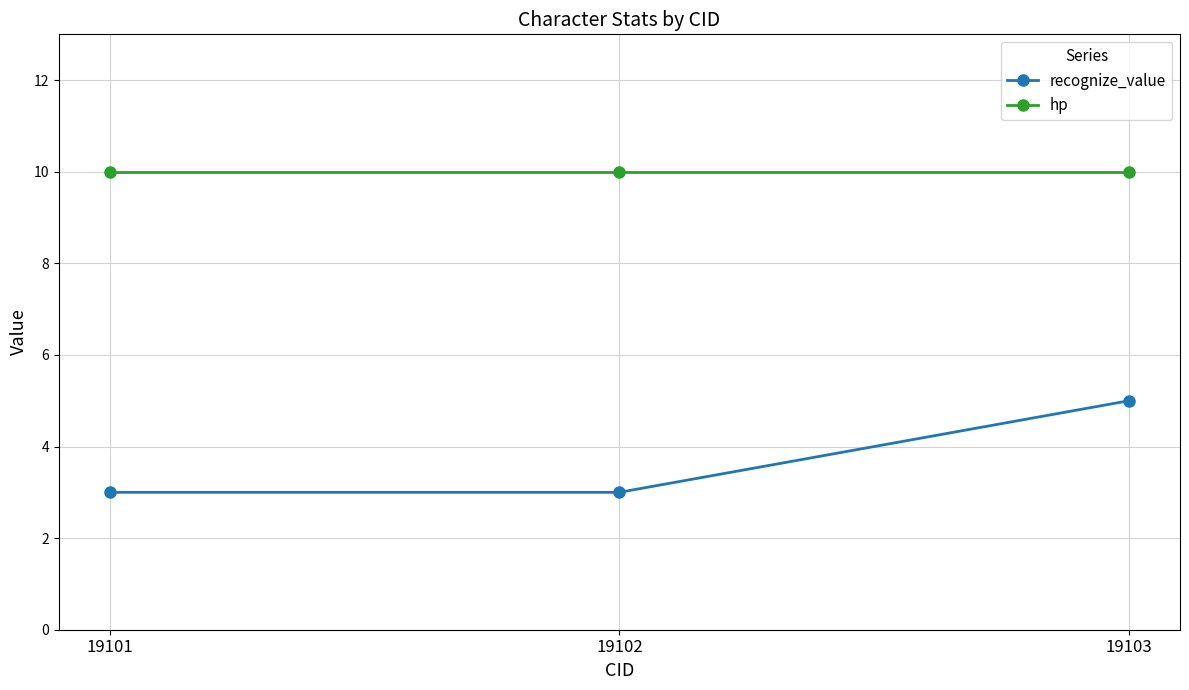

Which series has the widest spread of values?

recognize_value